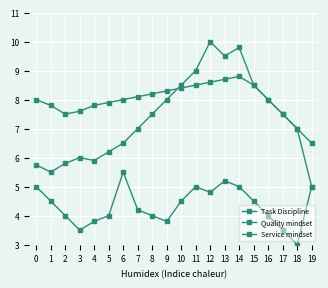

True or false: Service mindset and Quality mindset cross at least once.

False